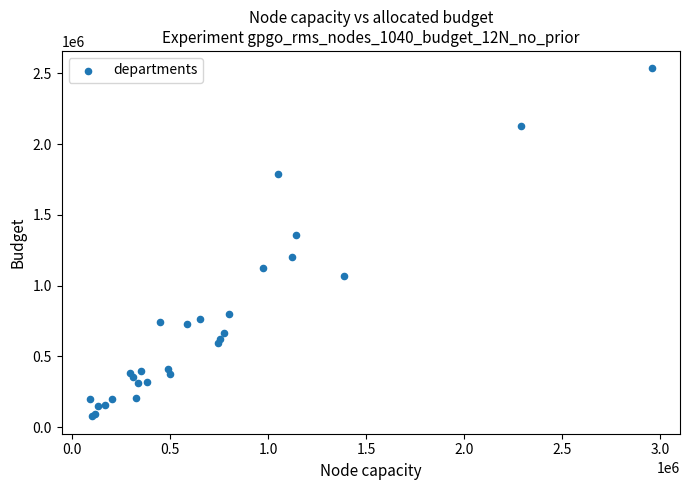

What Y value in the scatter plot is closest to 1306221?

1359380.8